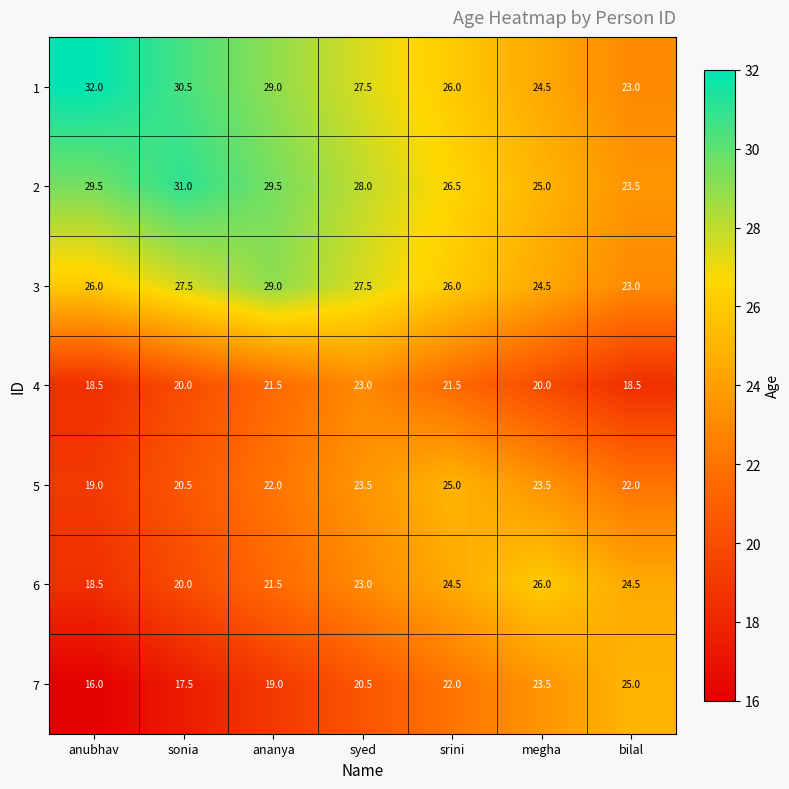

What is the maximum value shown in the chart?

32.0